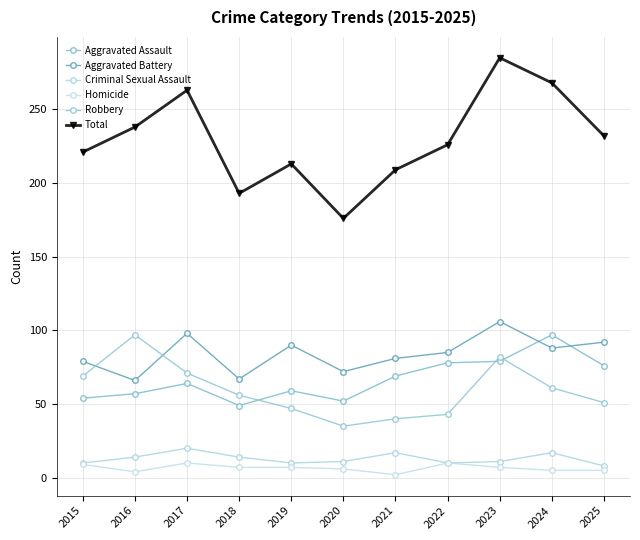

In Criminal Sexual Assault, how many points are higher than both neighbors (excluding endpoints)?

3